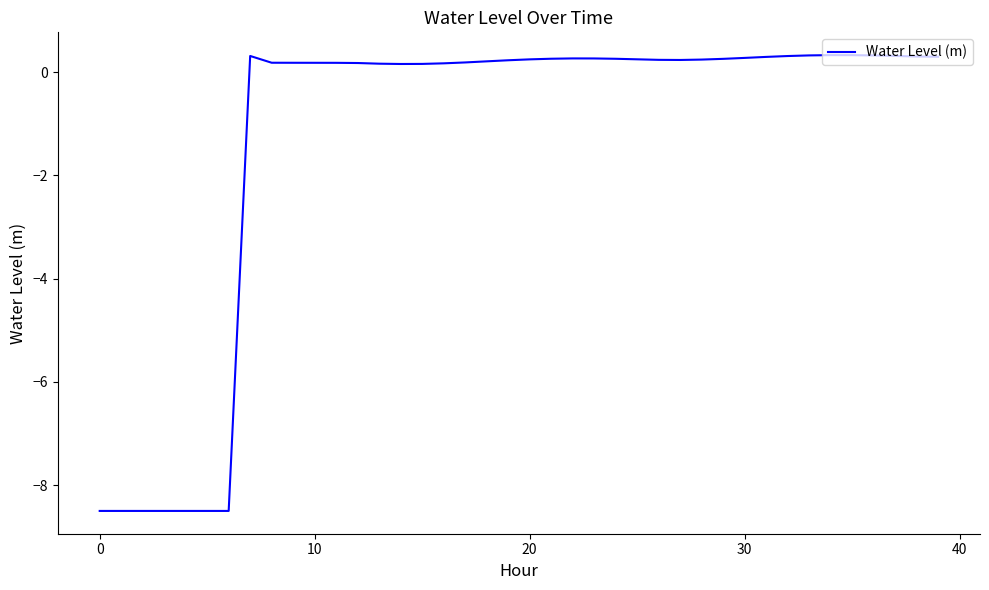

What is the minimum value shown in the chart?

-8.5